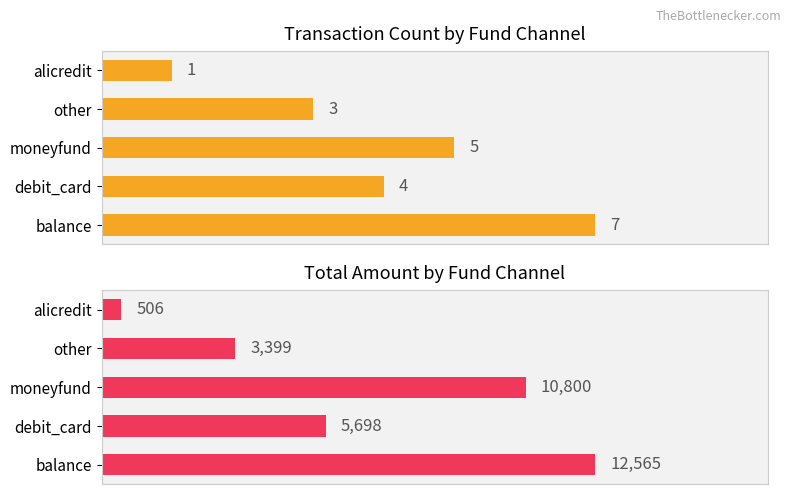

Are the bars horizontal?

Yes